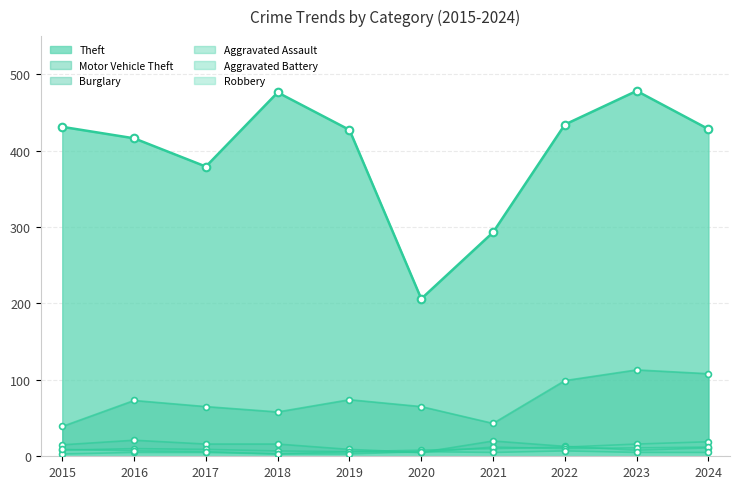

At which category is the sum across all series the highest?

2023